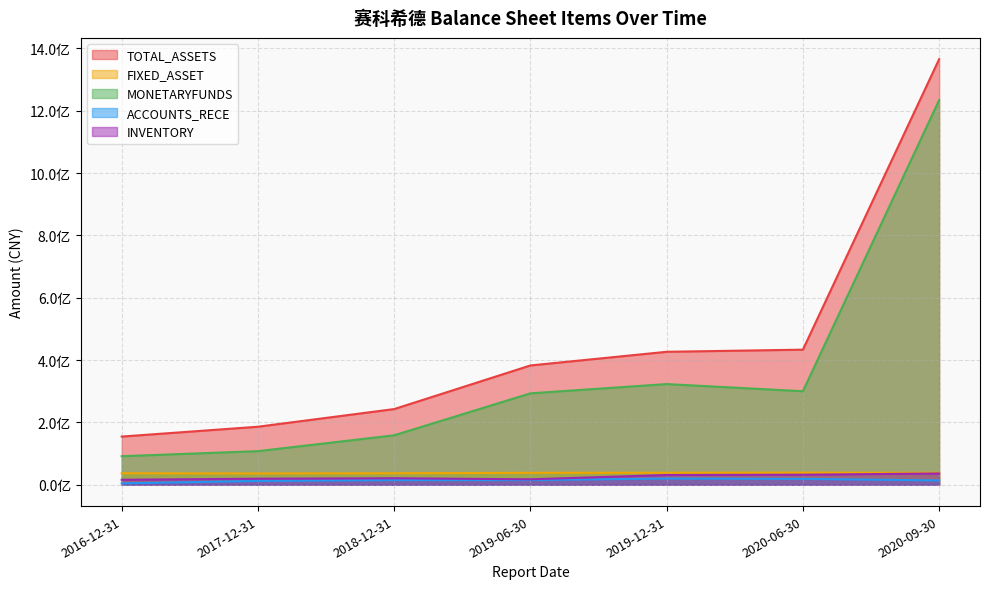

What is the label of the 7th point from the left?

2020-09-30